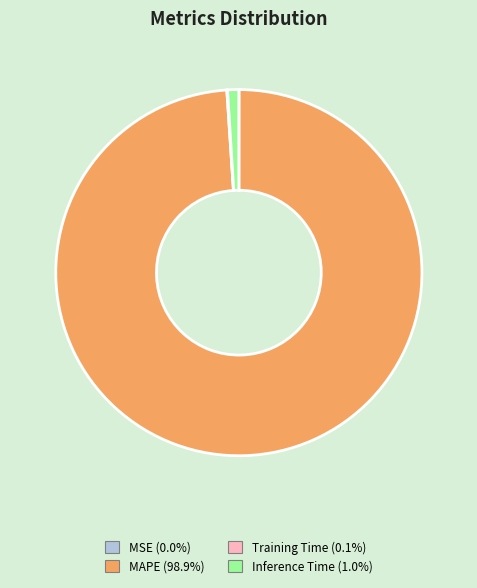

Does any single category account for the majority?

Yes